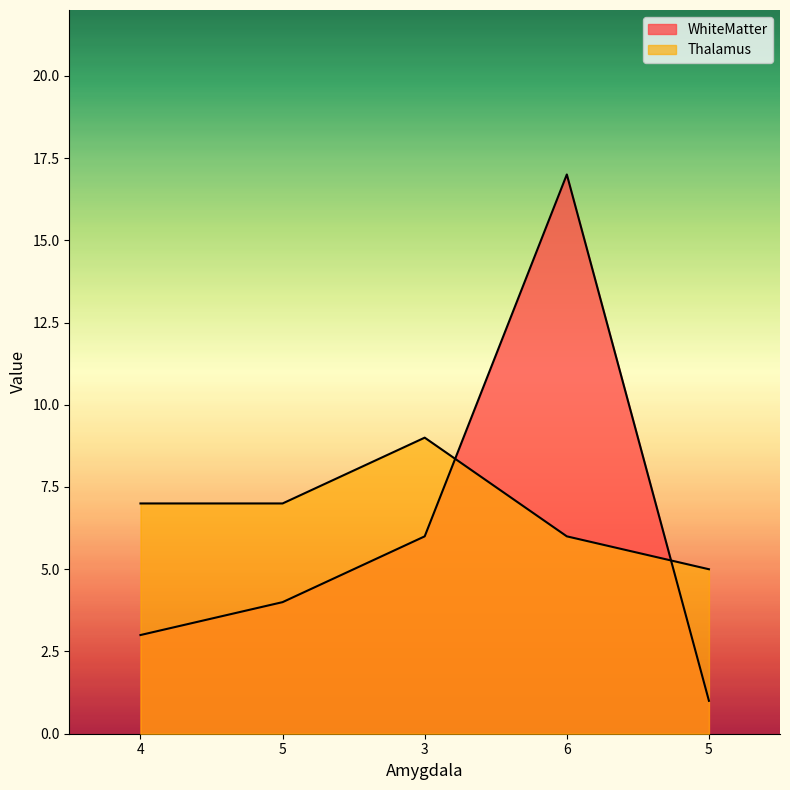

Does the chart have visible grid lines?

No